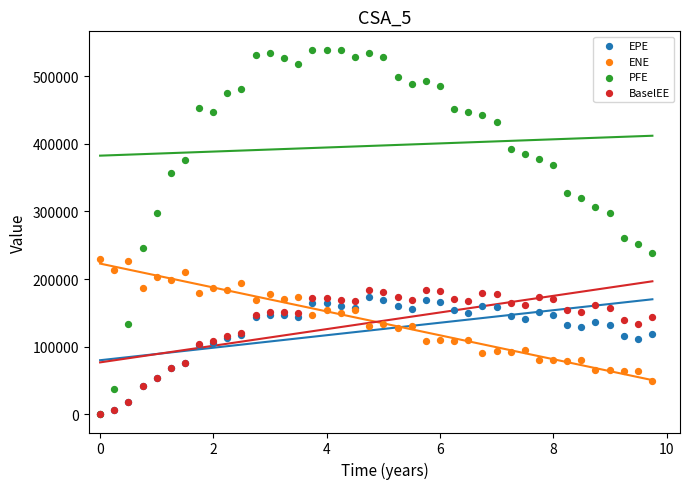

Across all series, what Y value is closest to 269678?

261238.0